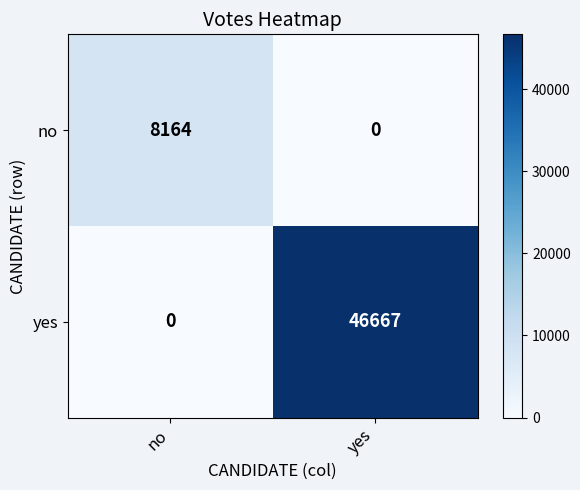

List the series in order of their overall mean, lowest first.

no, yes